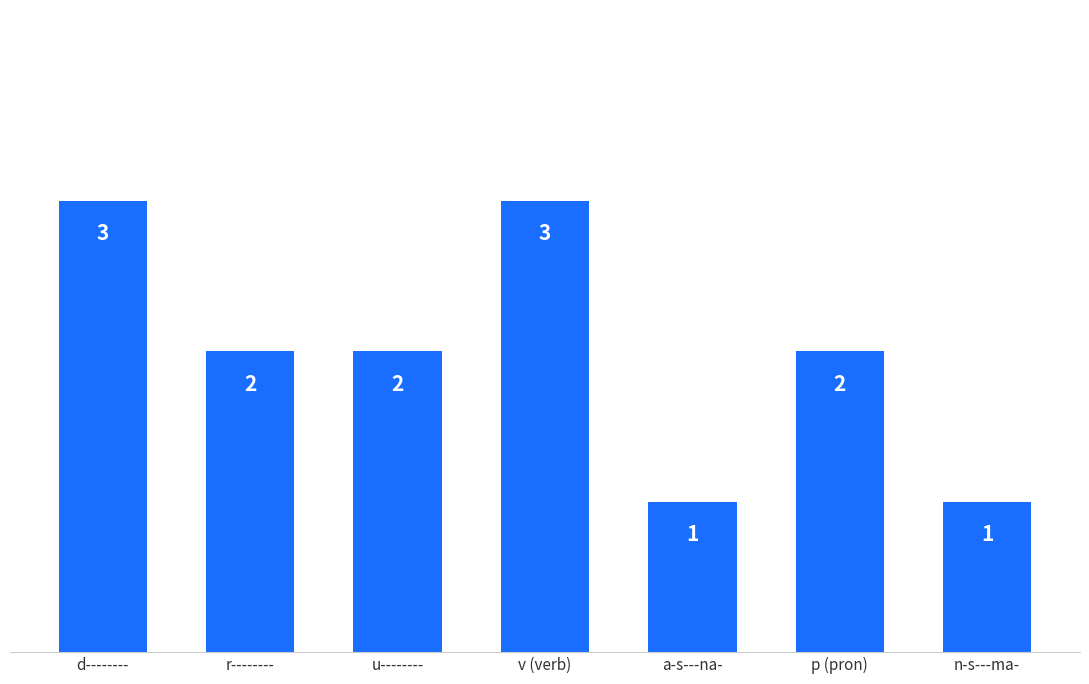

Reading left to right, transcribe all the data shown in this chart.

3	2	2	3	1	2	1